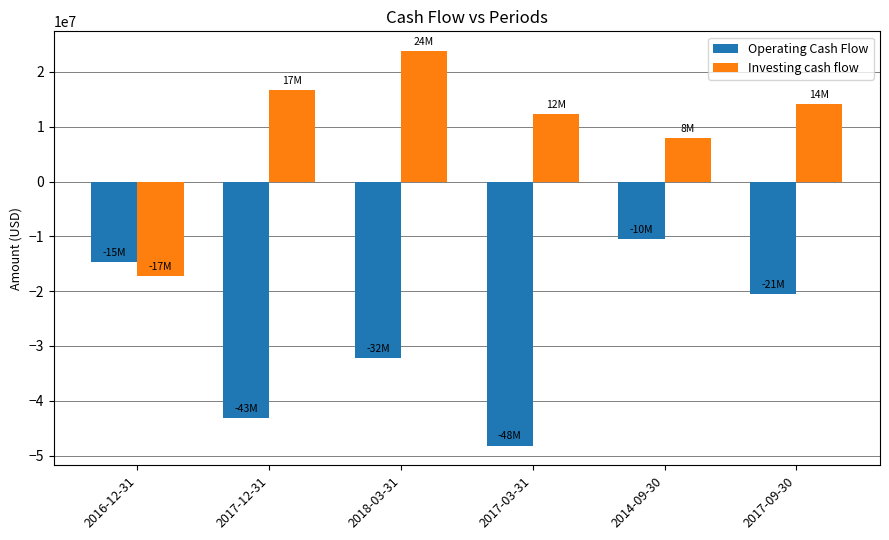

At which label does Investing cash flow first exceed 14090000?

2017-12-31